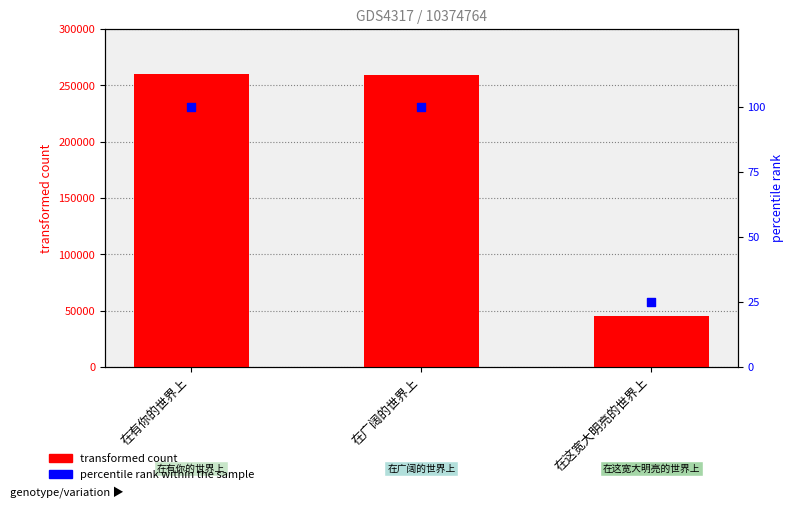

What is the total value across all series at 在这宽大明亮的世界上?

45009